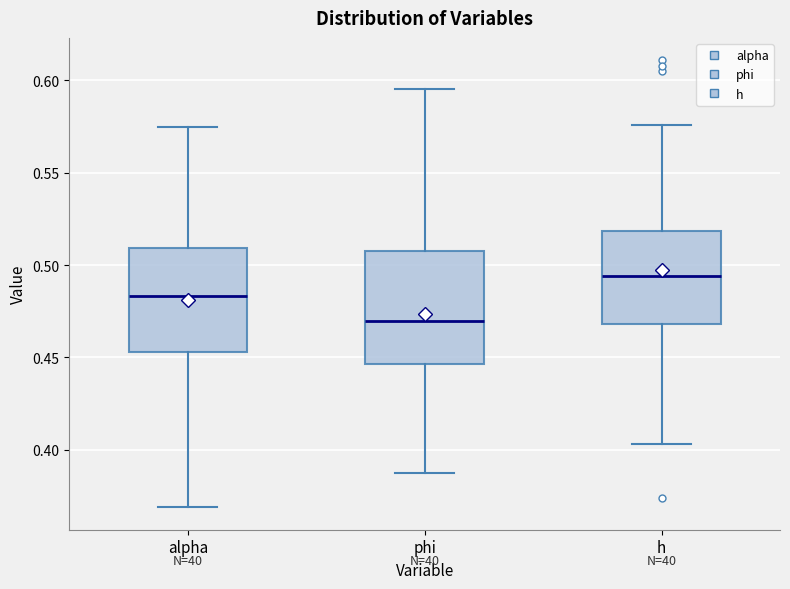

Reading left to right, read every box against the y-axis: the position of its median line, the range the box covers, and the ends of its whiskers. The values are not printed on the chart, so give them approximately, as read against the axis.

alpha: median 0.485, box 0.455 to 0.510, whiskers 0.370 to 0.575
phi: median 0.470, box 0.445 to 0.505, whiskers 0.390 to 0.595
h: median 0.495, box 0.470 to 0.520, whiskers 0.405 to 0.575